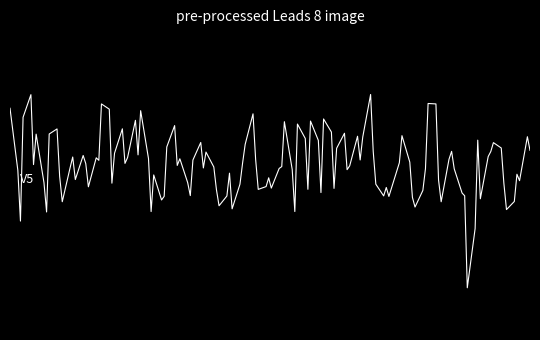

Between 31 and 2, which is larger?

2